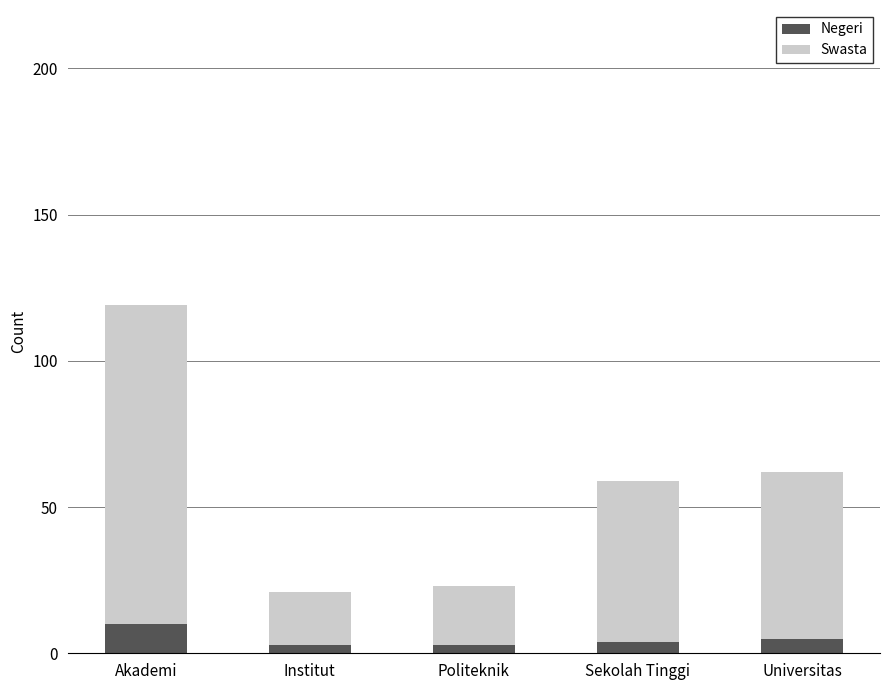

Which category has the highest value in the Negeri series?

Akademi